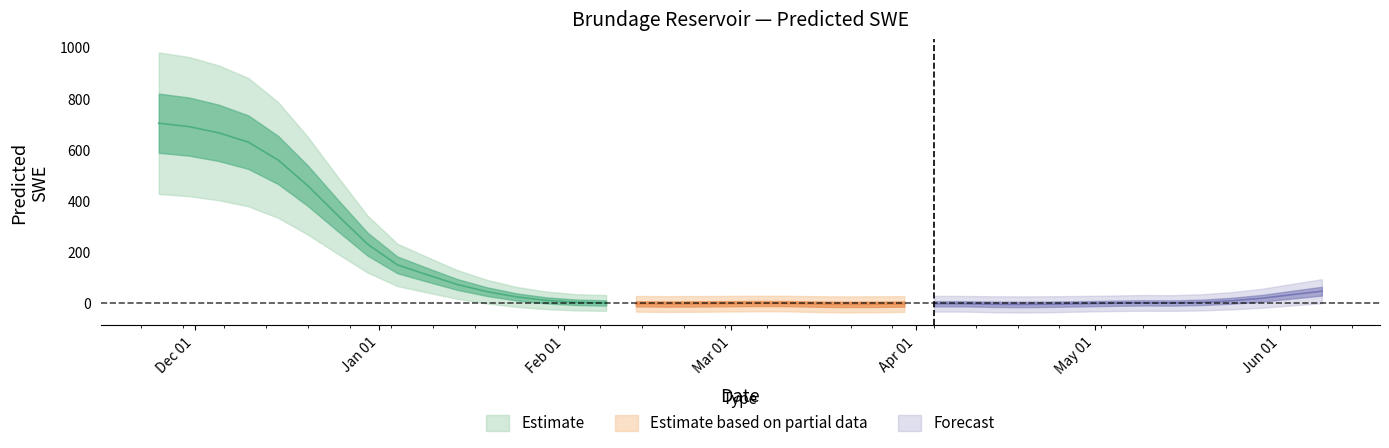

List the labels in order of value, largest first.

1994-11-25, 1994-11-30, 1994-12-05, 1994-12-10, 1994-12-15, 1994-12-20, 1994-12-25, 1994-12-30, 1995-01-04, 1995-01-09, 1995-01-14, 1995-06-08, 1995-01-19, 1995-06-03, 1995-01-24, 1995-05-29, 1995-01-29, 1995-05-24, 1995-02-03, 1995-05-19, 1995-05-09, 1995-02-08, 1995-05-14, 1995-05-04, 1995-03-05, 1995-03-10, 1995-02-28, 1995-04-29, 1995-04-04, 1995-04-09, 1995-02-13, 1995-02-23, 1995-03-30, 1995-02-18, 1995-03-15, 1995-04-24, 1995-04-14, 1995-03-25, 1995-03-20, 1995-04-19